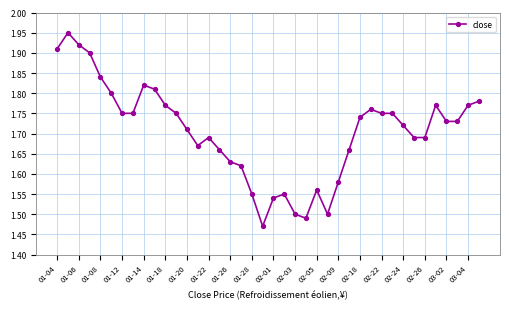

How many values are between 1 and 2?

40